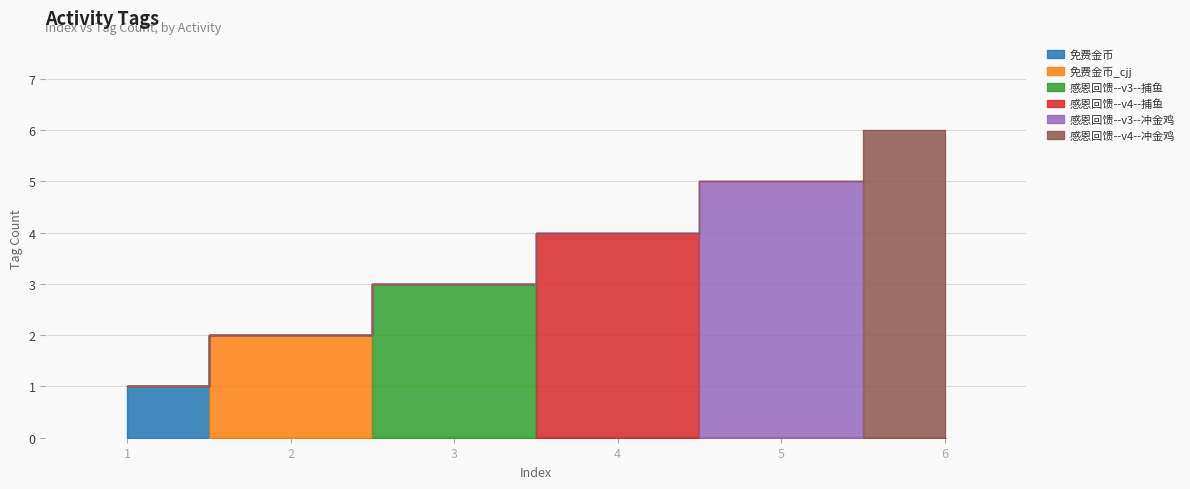

What is the value of the 1st point from the left?

1